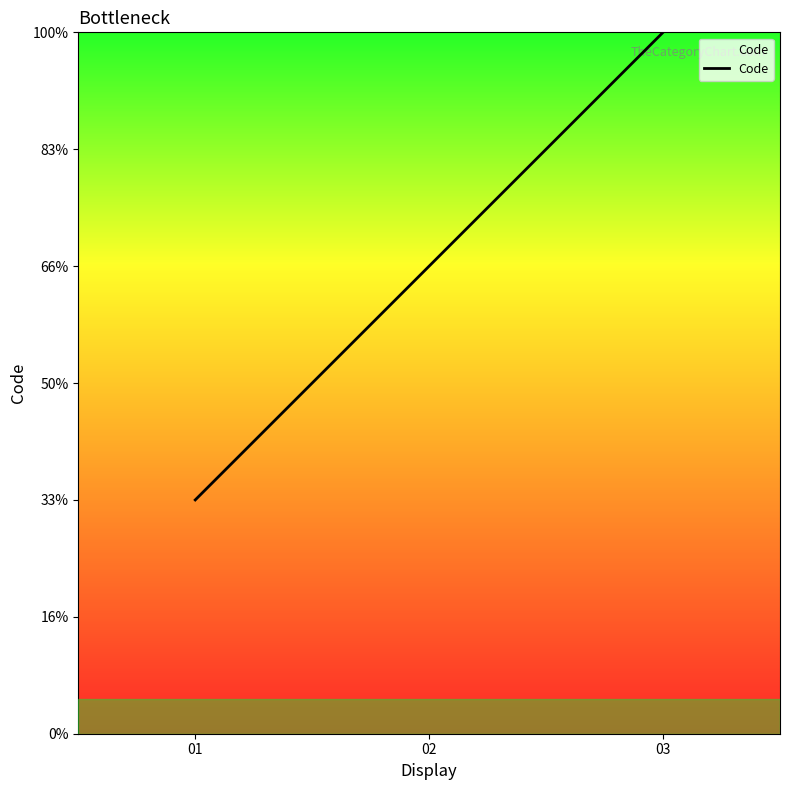

Reading left to right, what are all the values shown in this chart?

1	2	3